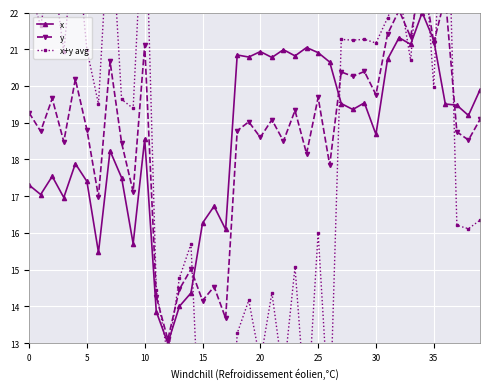

True or false: x has more than 2 points higher than both neighbors.

True